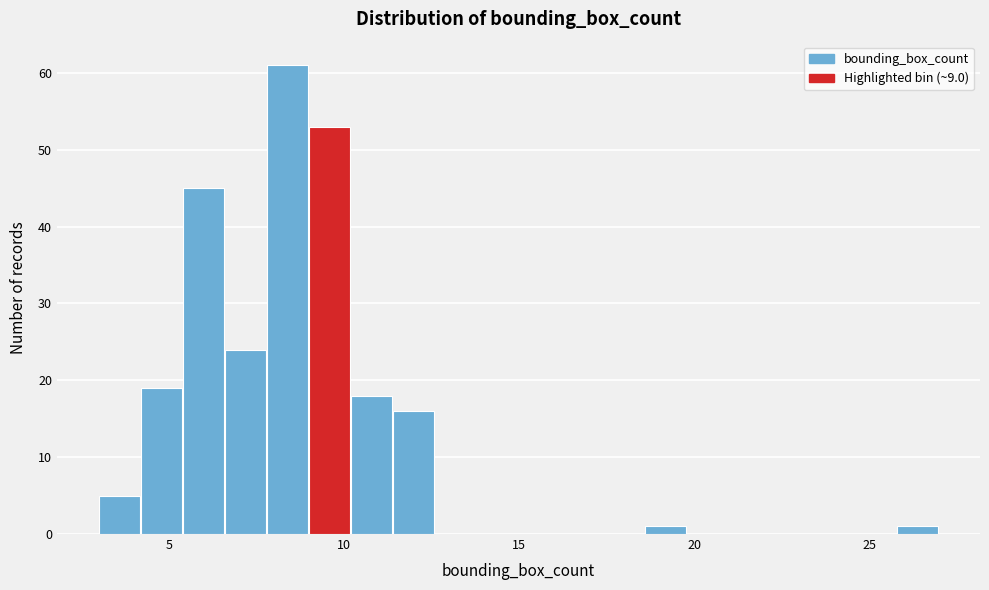

Around what value on the x-axis is the tallest bar? Give the approximate position of its centre, as read against the axis.

8.5